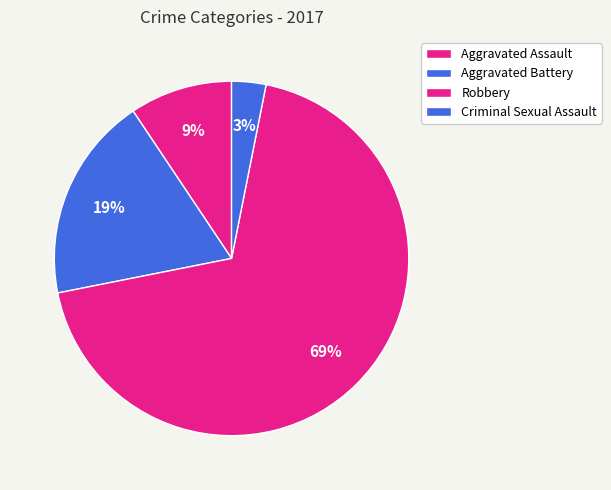

Which slice is the smallest?

Criminal Sexual Assault